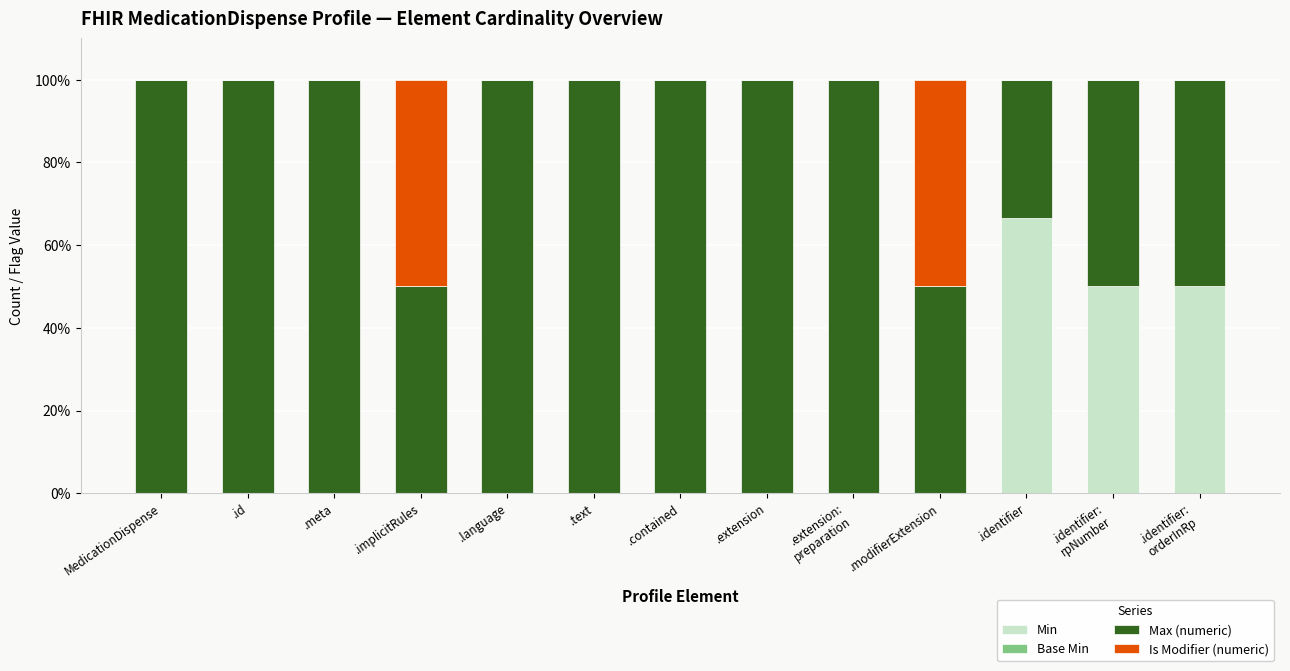

What is the total value across all series at .id?

100.0